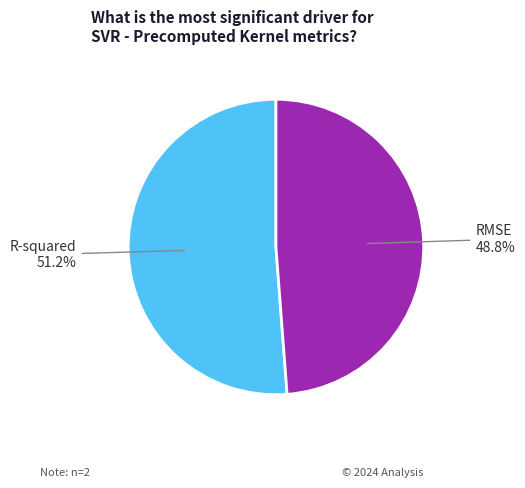

Does any single category account for the majority?

Yes